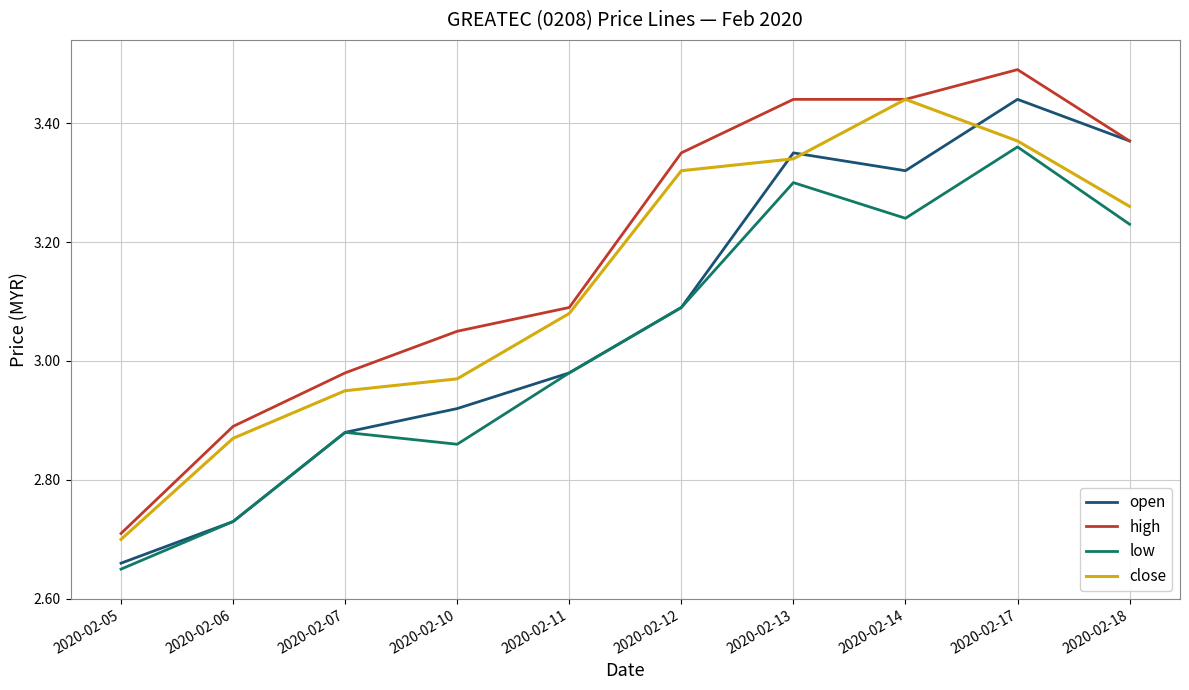

How many times do open and close cross each other?

3